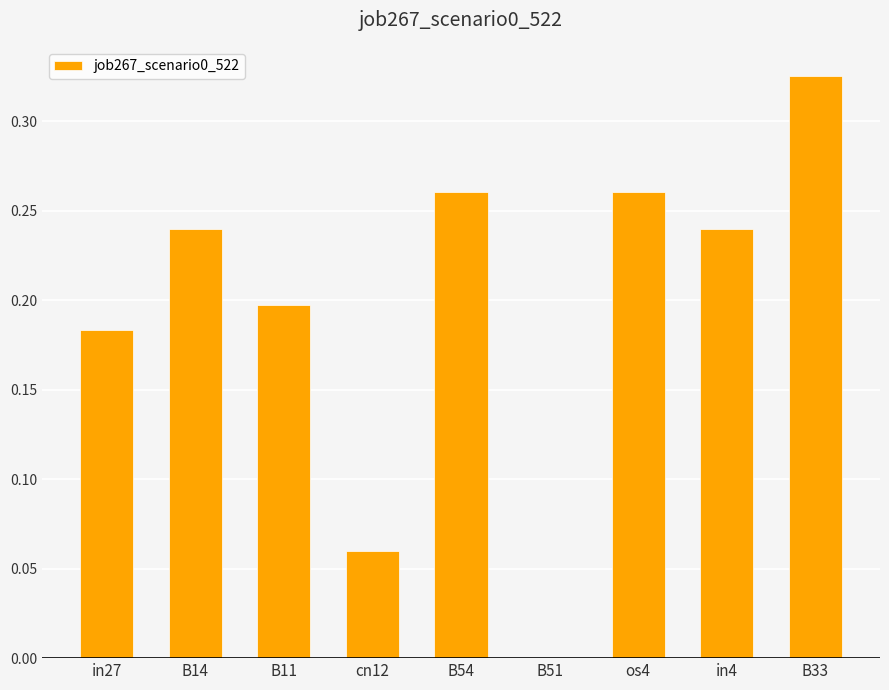

How many values exceed 0?

8